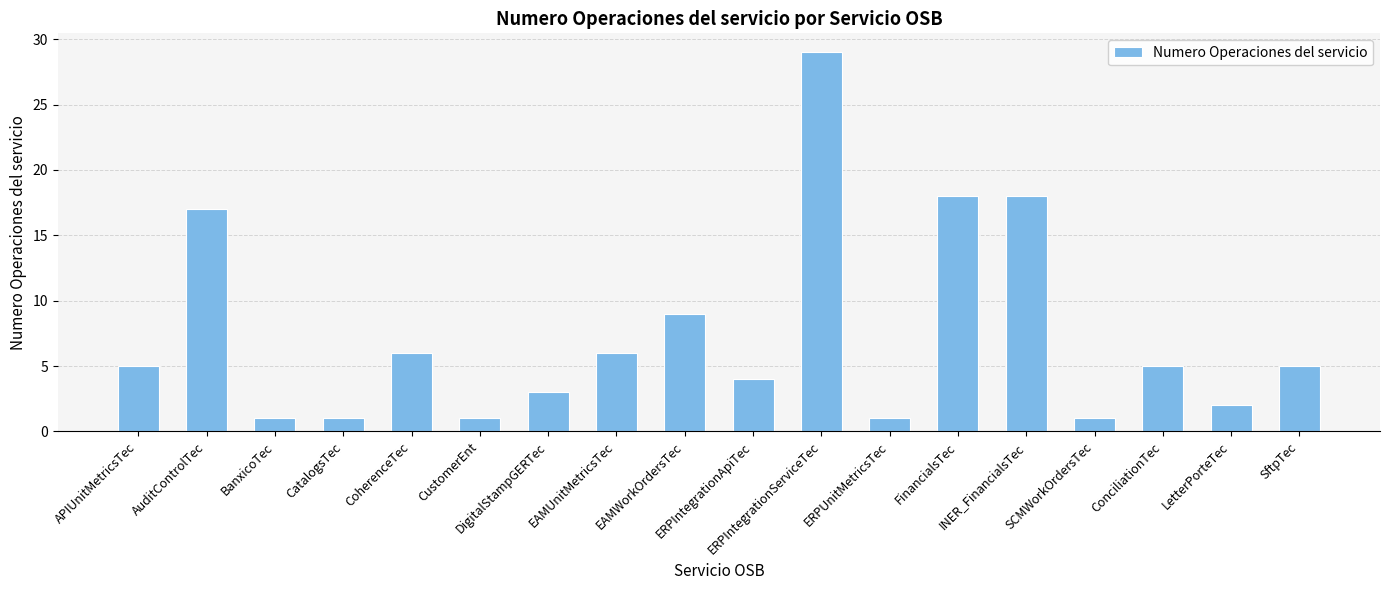

What is the maximum value shown in the chart?

29